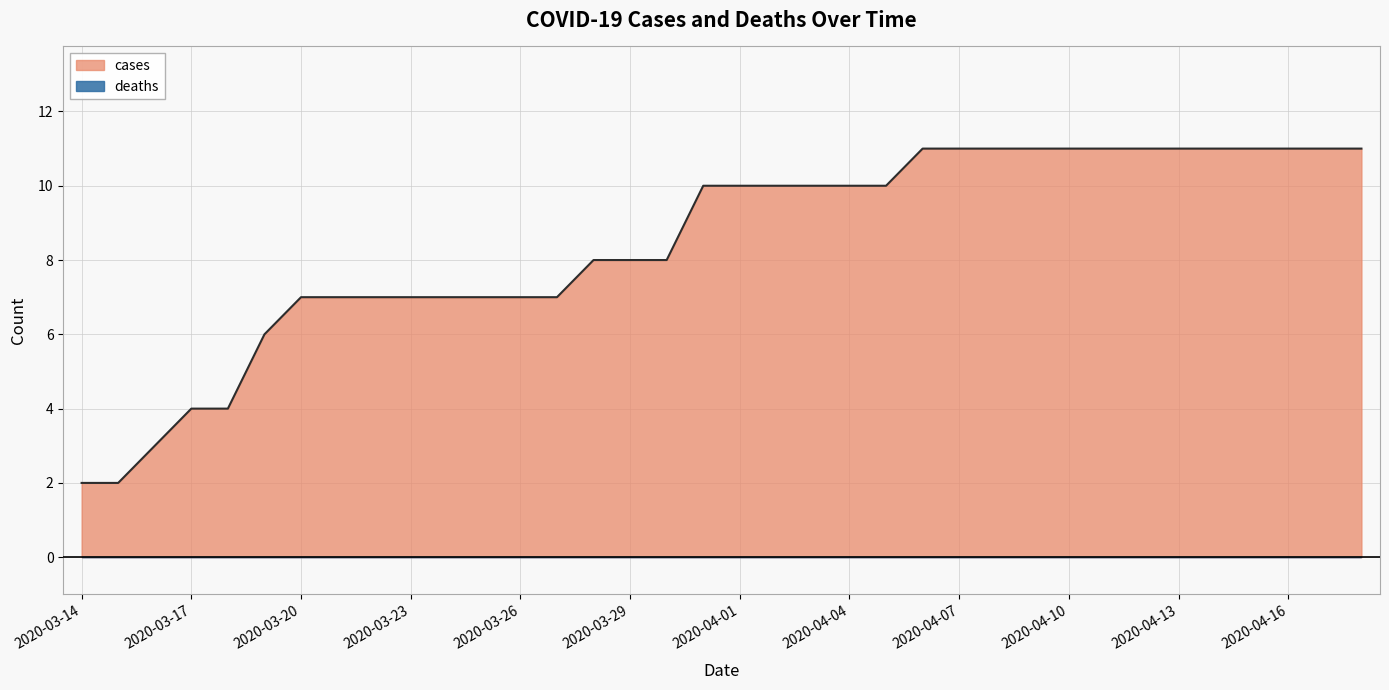

Does the chart display data point markers on the line(s)?

No